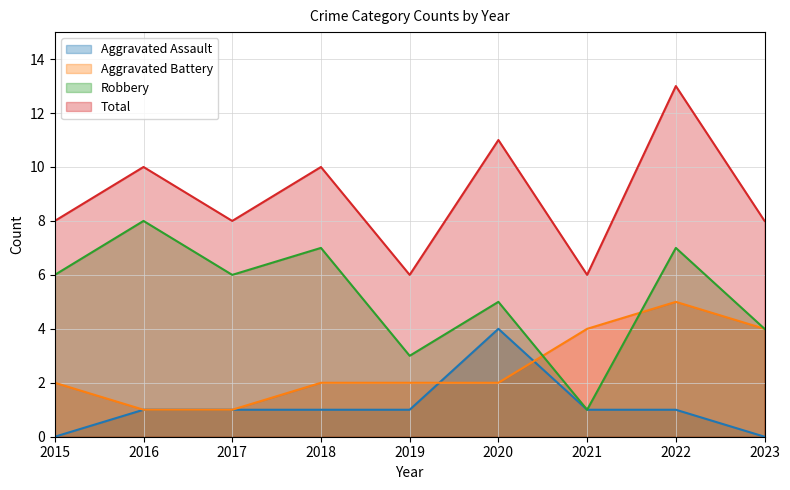

True or false: Aggravated Assault has more than 0 points higher than both neighbors.

True